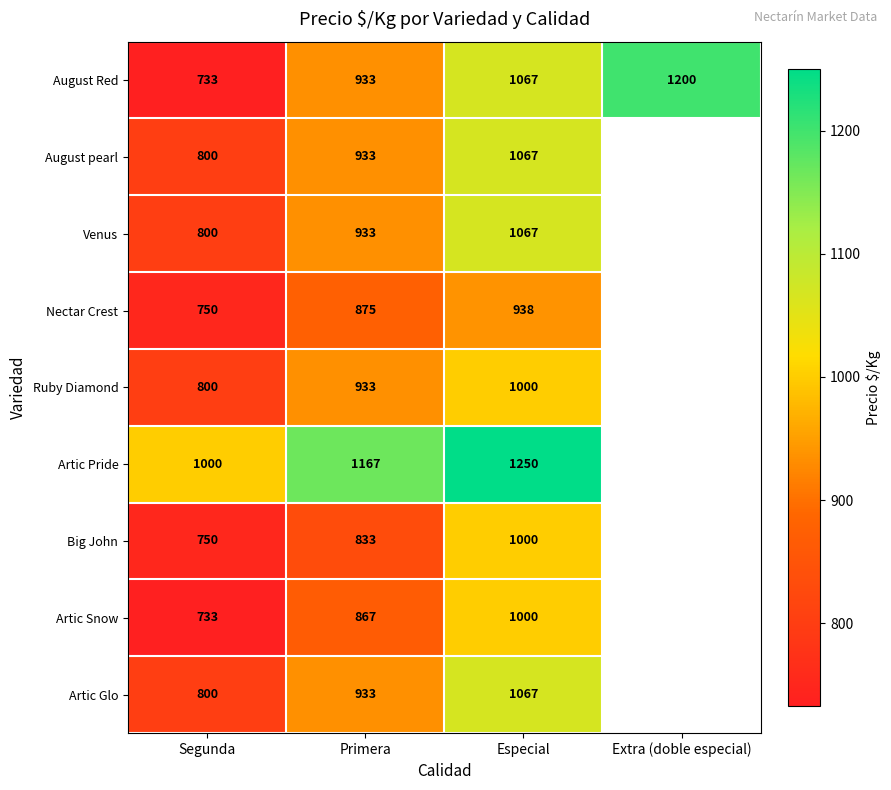

What is the greatest value displayed?

1250.0